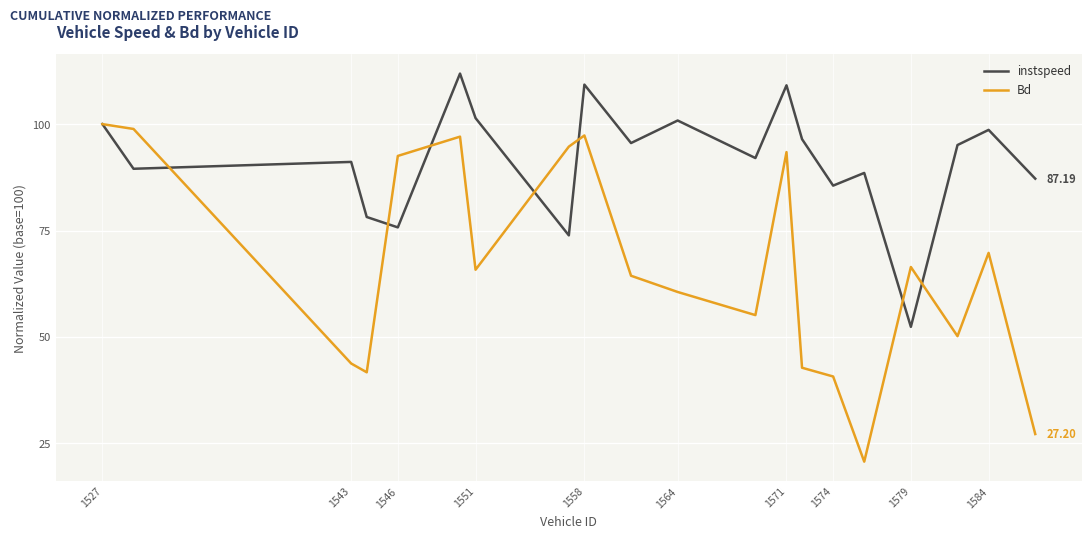

Which series has the largest range (max minus min)?

Bd